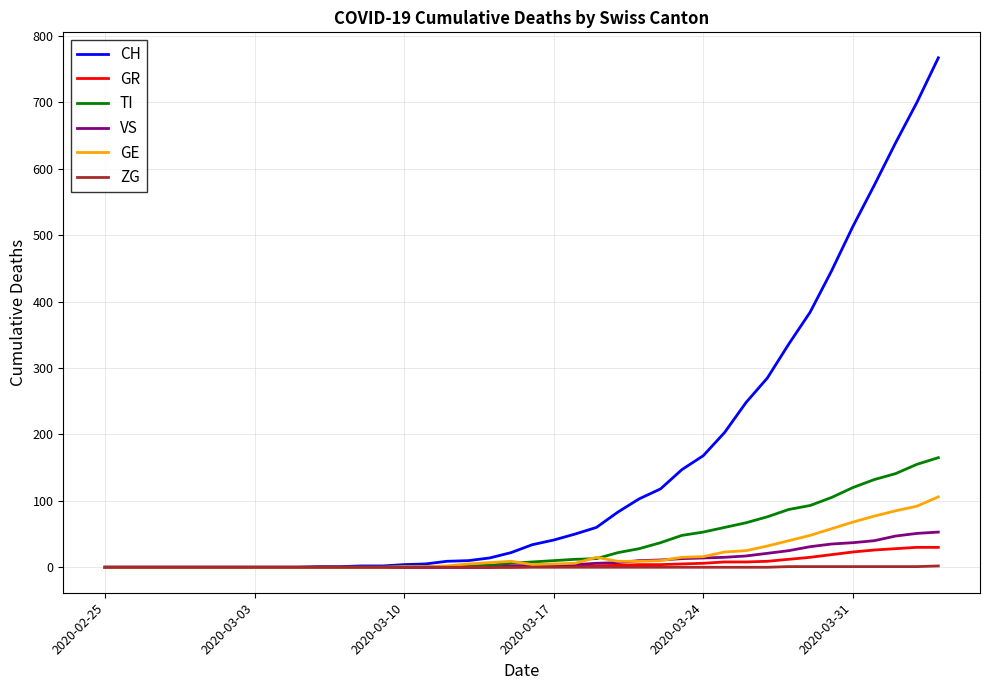

Which series has the largest range (max minus min)?

CH